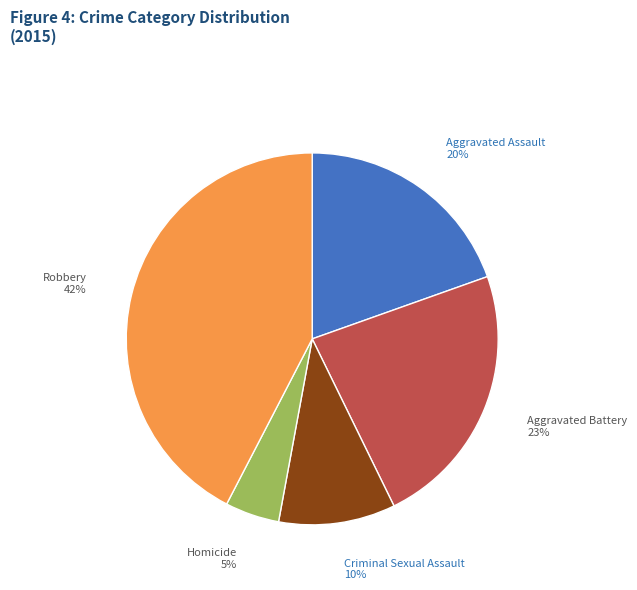

Rank the categories by value from lowest to highest.

Homicide, Criminal Sexual Assault, Aggravated Assault, Aggravated Battery, Robbery